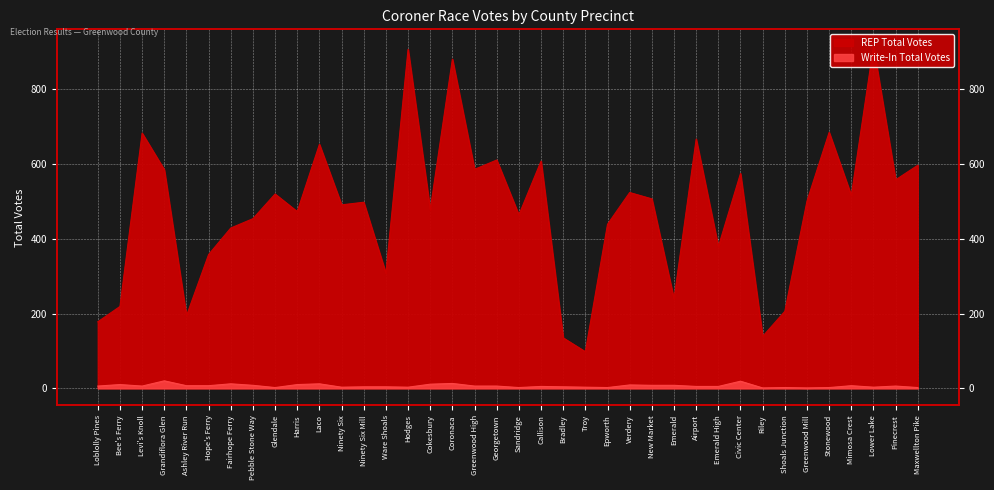

What is the label of the 36th point from the right?

Levi's Knoll